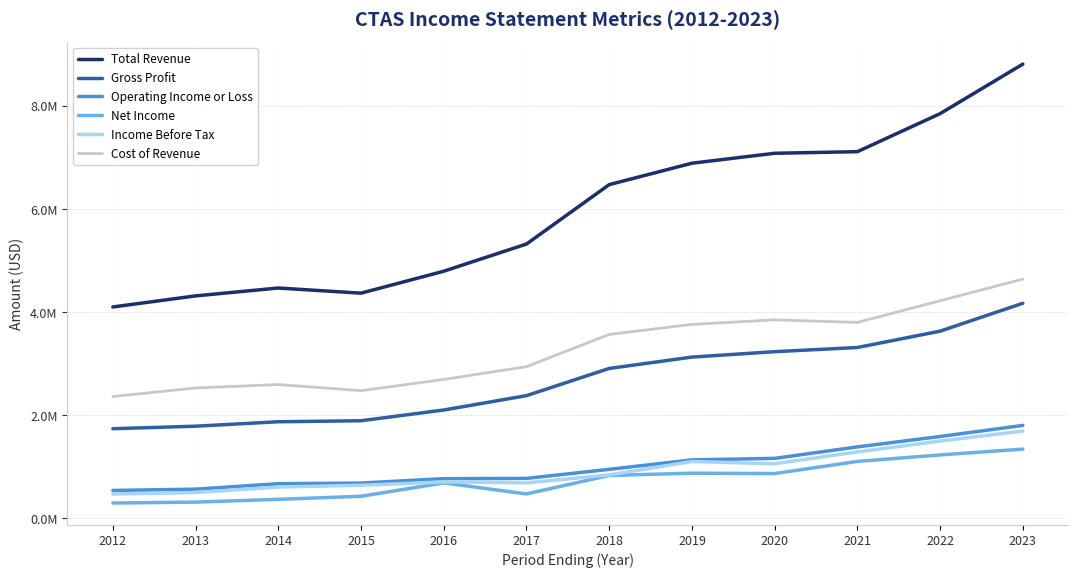

What is the value of the Cost of Revenue point at the 4th from the left?

2476800